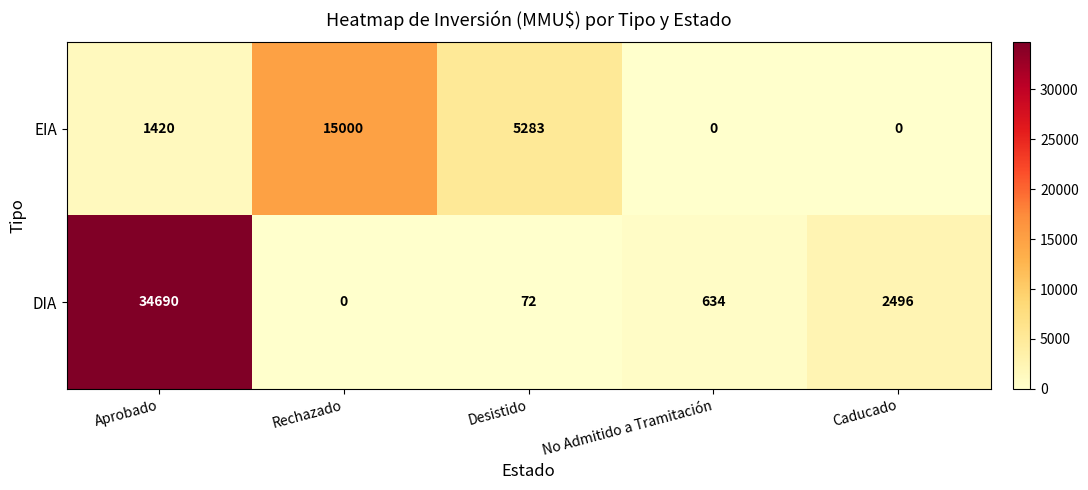

Which series has the widest spread of values?

DIA